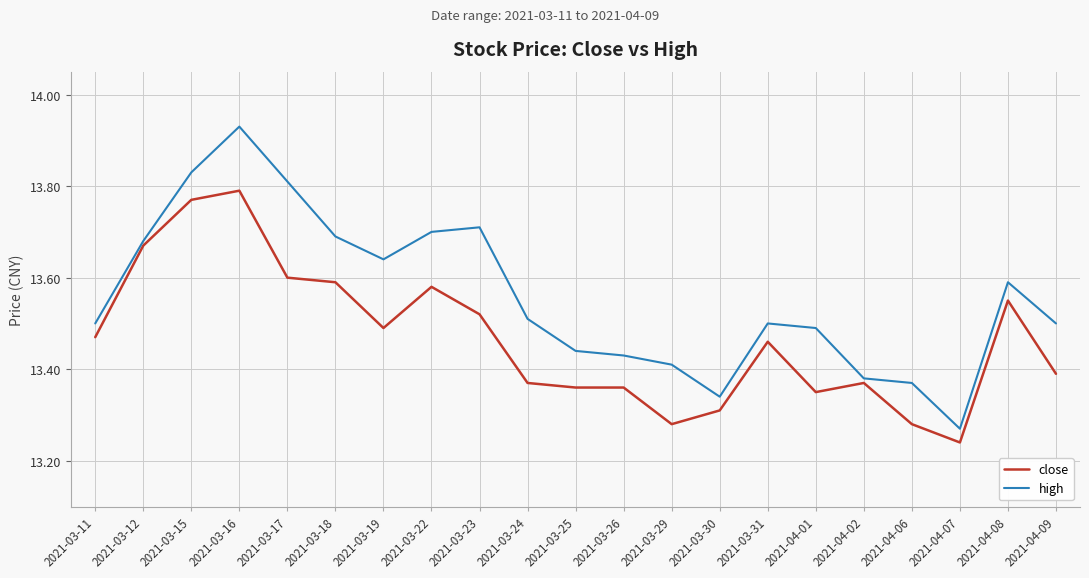

What is the difference between the maximum and minimum values in the high series?

0.7